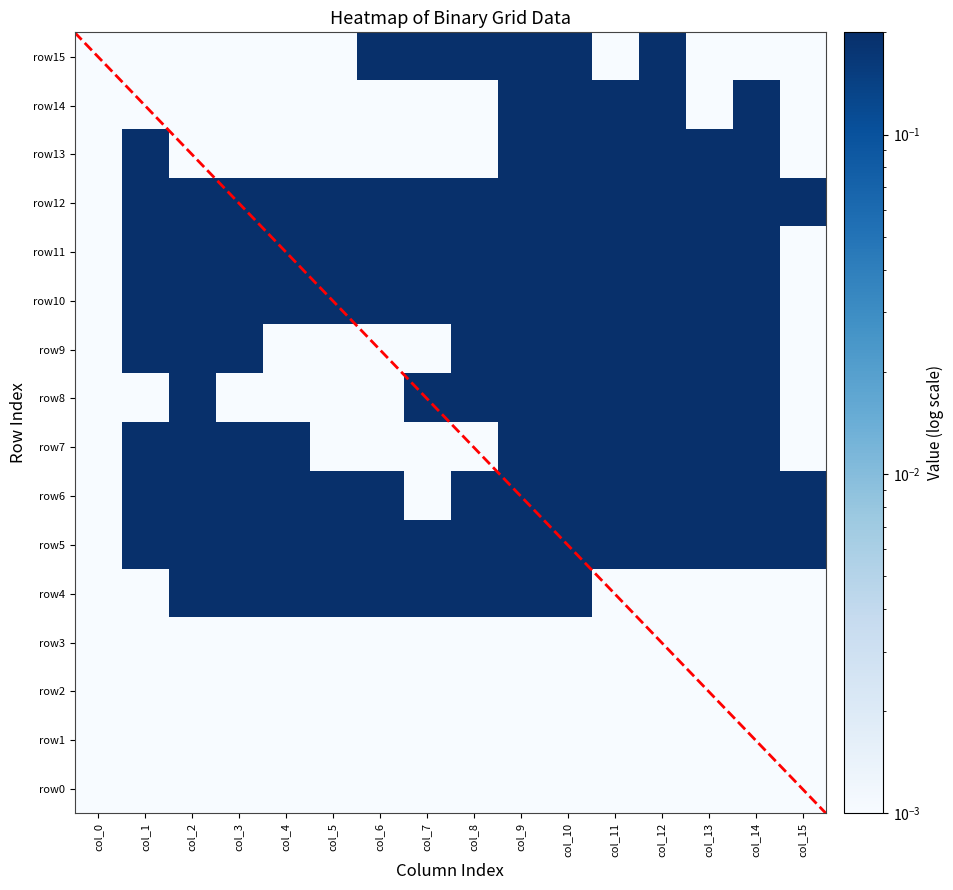

At which category is the sum across all series the highest?

col_9